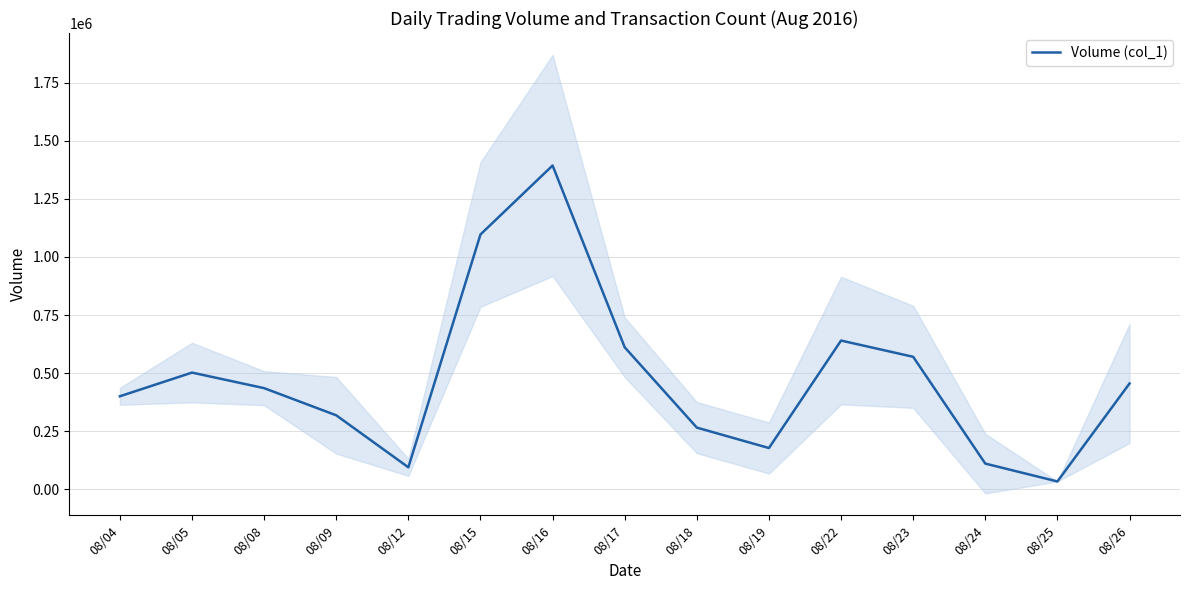

How many values exceed 435000?

7